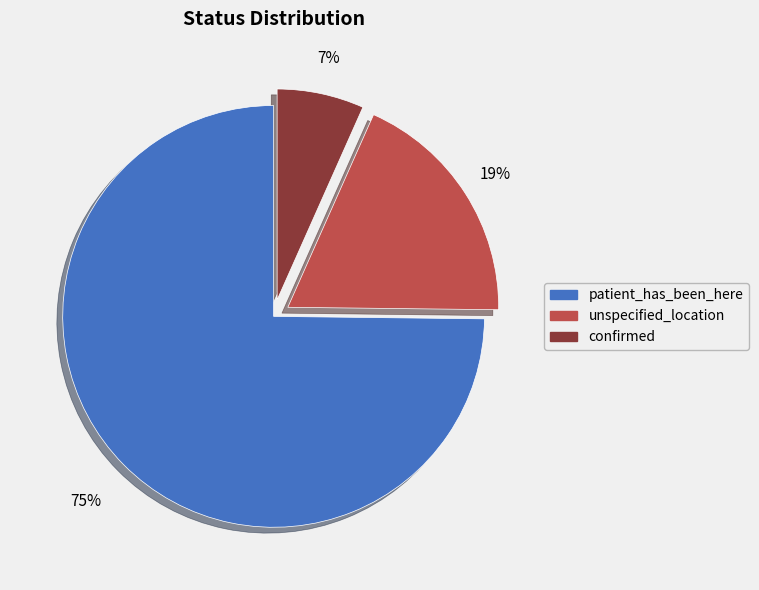

Which category accounts for the majority?

patient_has_been_here